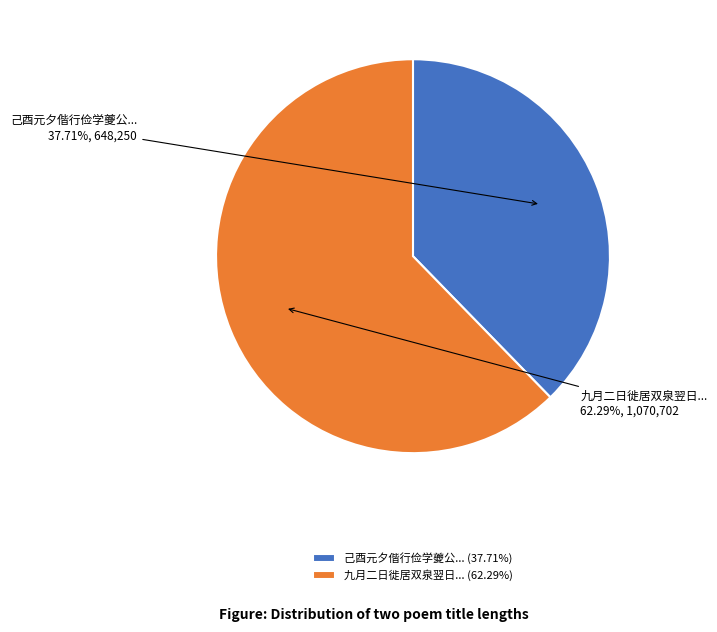

Is there a majority slice in this chart?

Yes